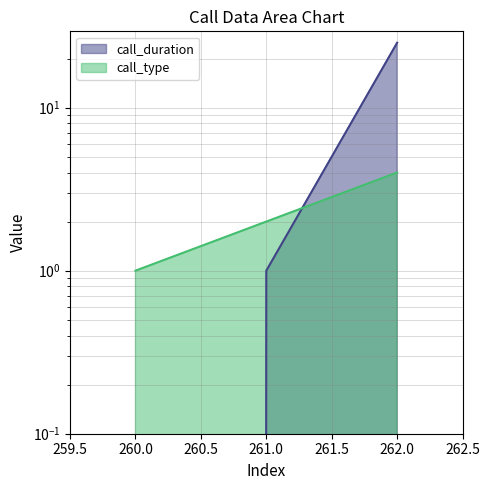

How many distinct data groups are displayed?

2